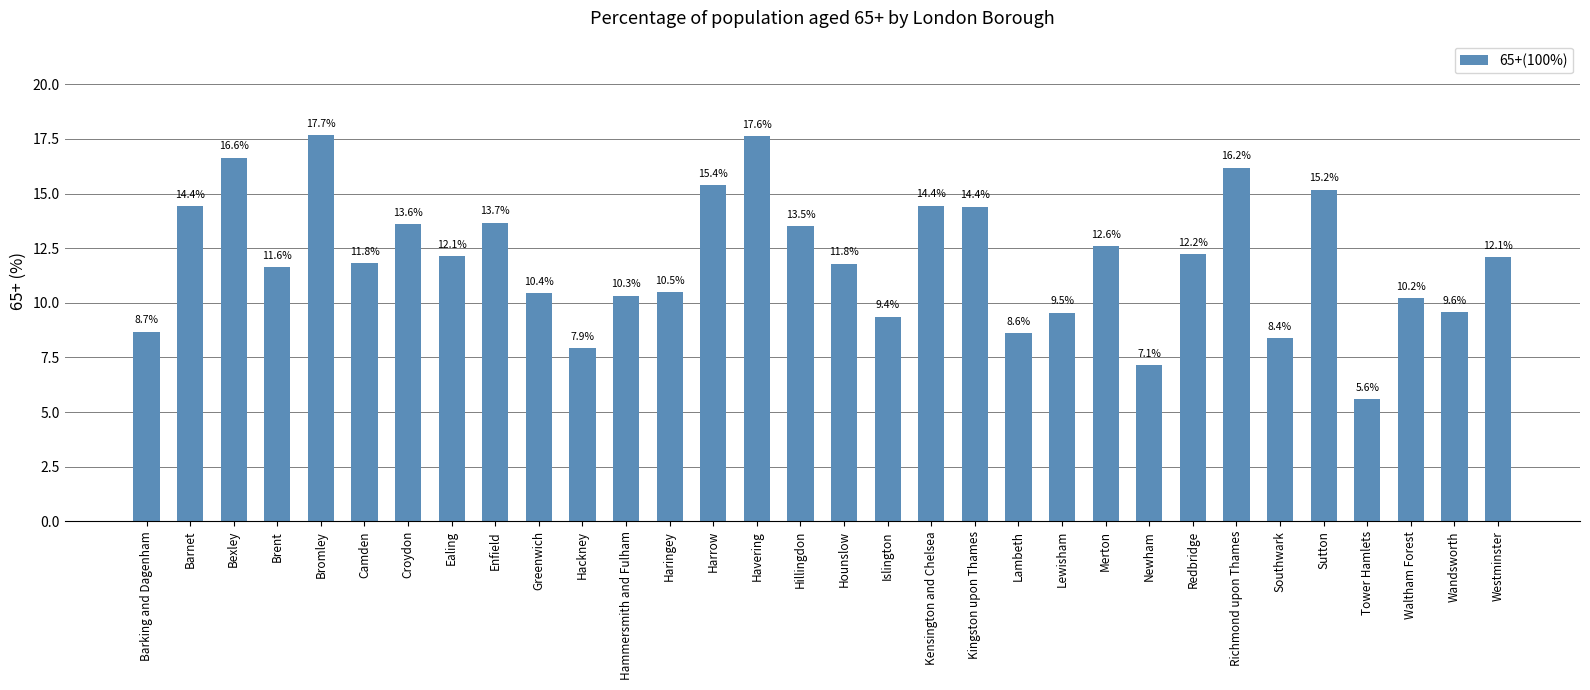

What is the label of the 8th bar from the right?

Redbridge